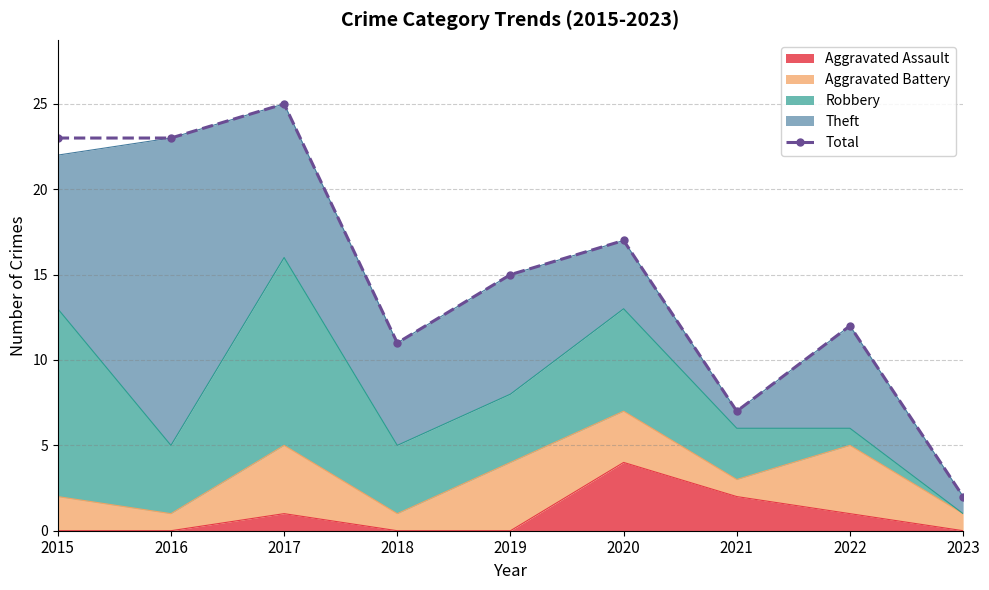

Does the chart have visible grid lines?

Yes